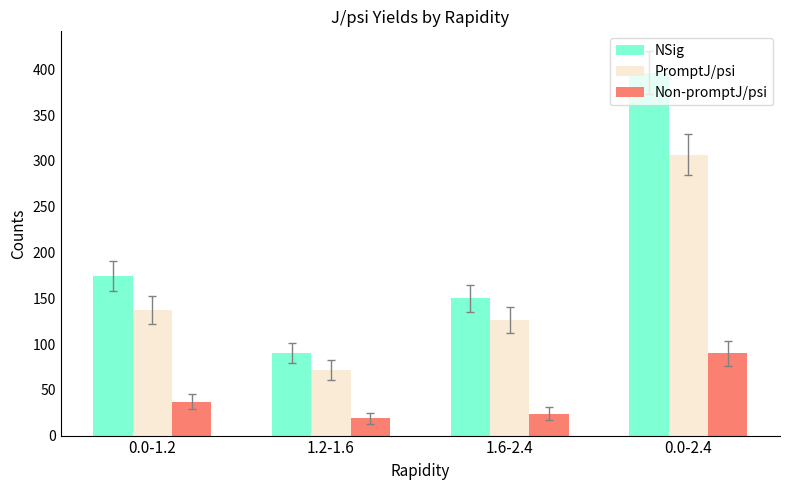

Are the bars grouped side by side (vs. stacked)?

Yes